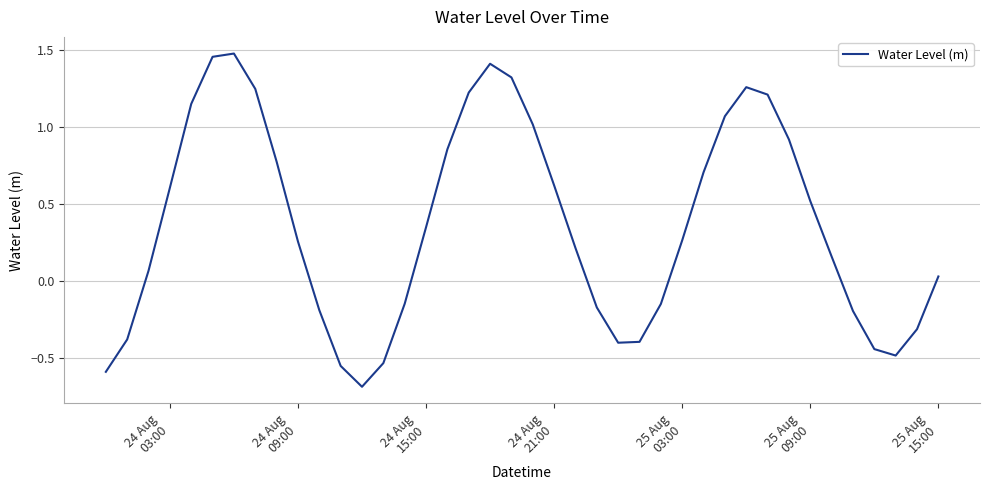

What is the minimum value shown in the chart?

-0.7